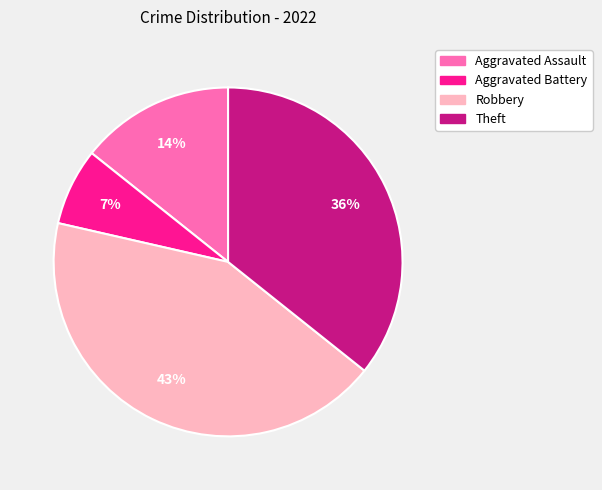

To the nearest percent, what percentage of the pie is Robbery?

43%